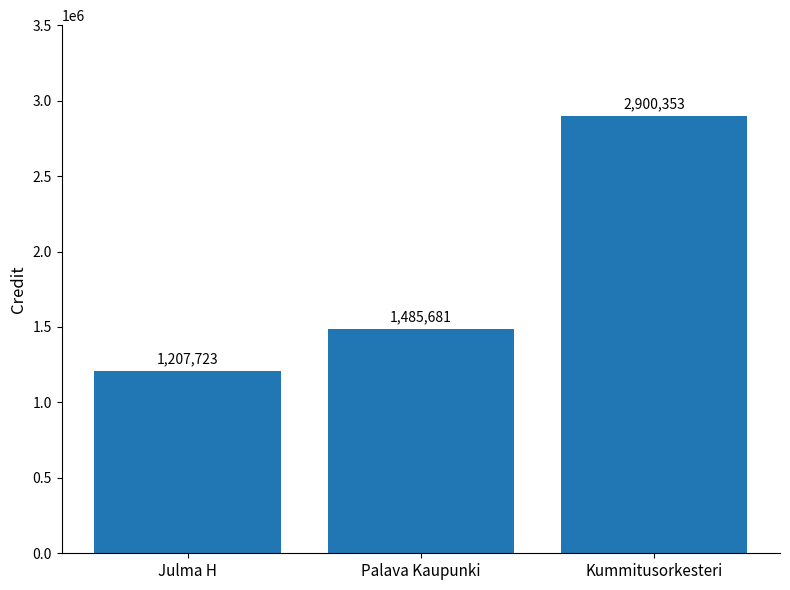

Reading right to left, transcribe all the data shown in this chart.

Kummitusorkesteri=2900353	Palava Kaupunki=1485681	Julma H=1207723